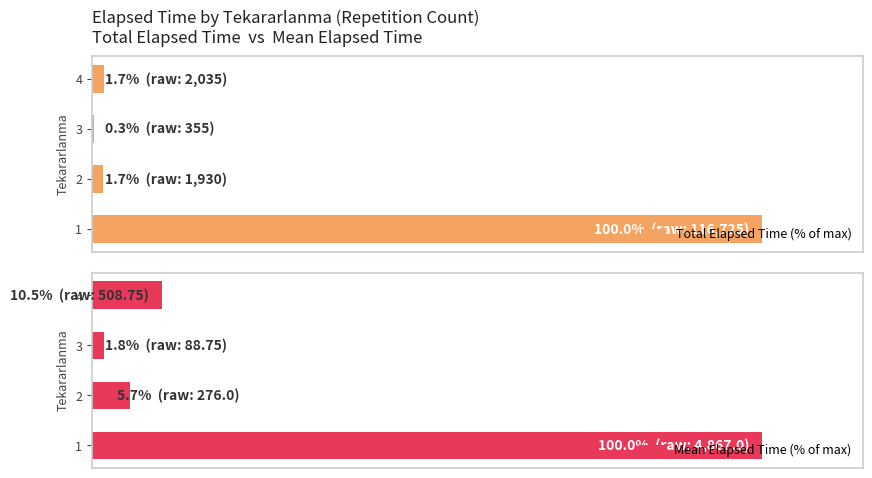

How many distinct data groups are displayed?

2